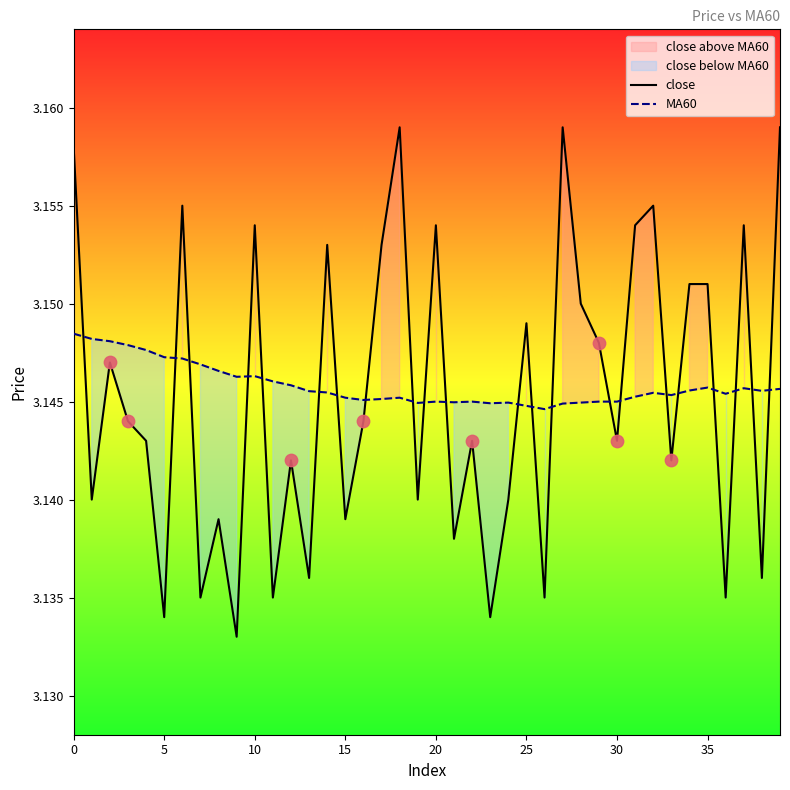

Which series reaches the minimum Y coordinate?

close